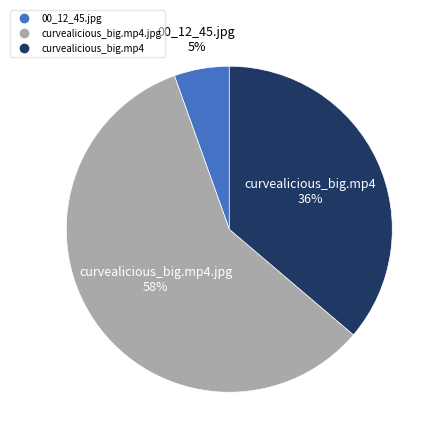

Is there any slice that represents more than half of the pie?

Yes